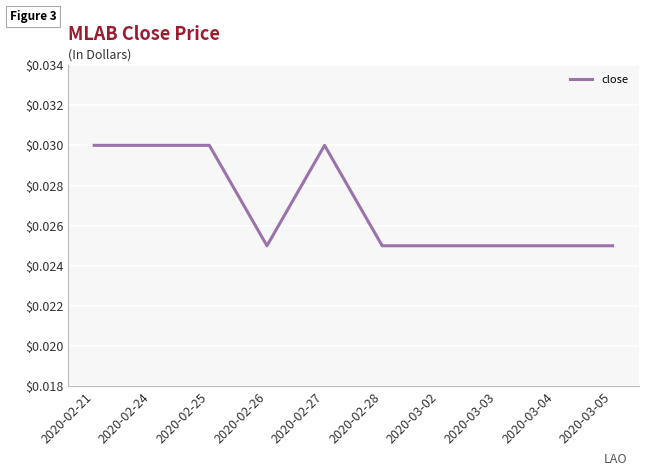

Which has a higher value, 2020-03-03 or 2020-02-24?

2020-02-24